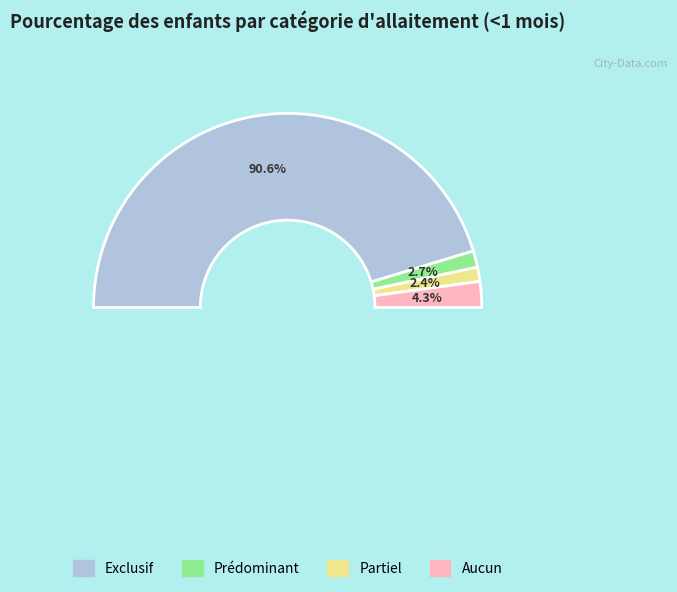

What percentage is NOT represented by Exclusif?

9.4%